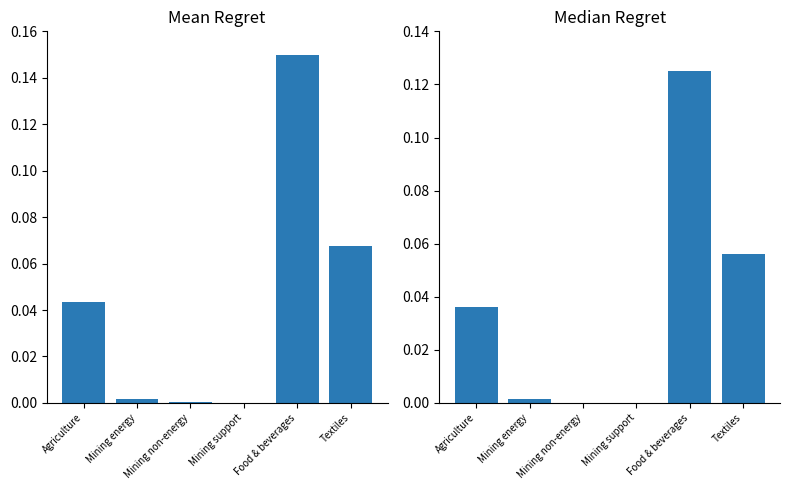

Which label corresponds to the largest value in the chart?

Food & beverages